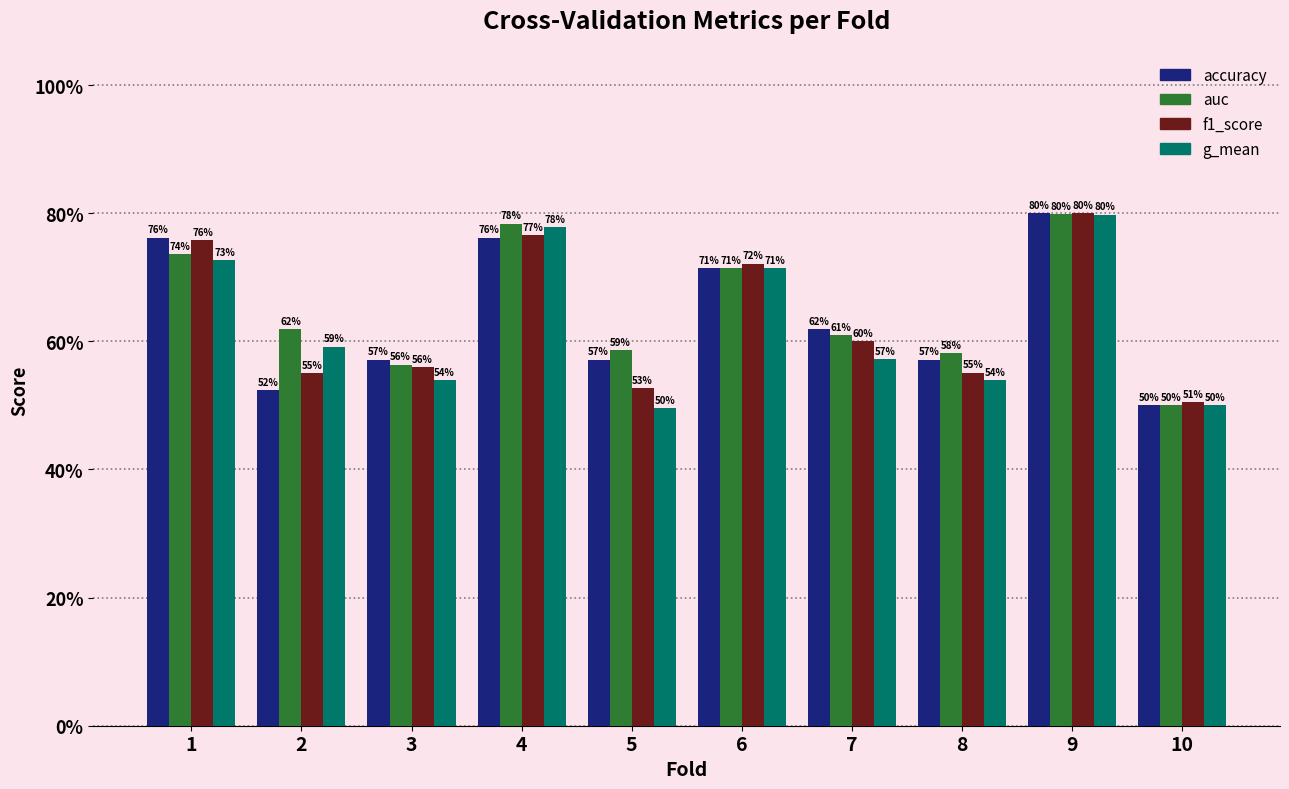

Does the chart contain any negative values?

No